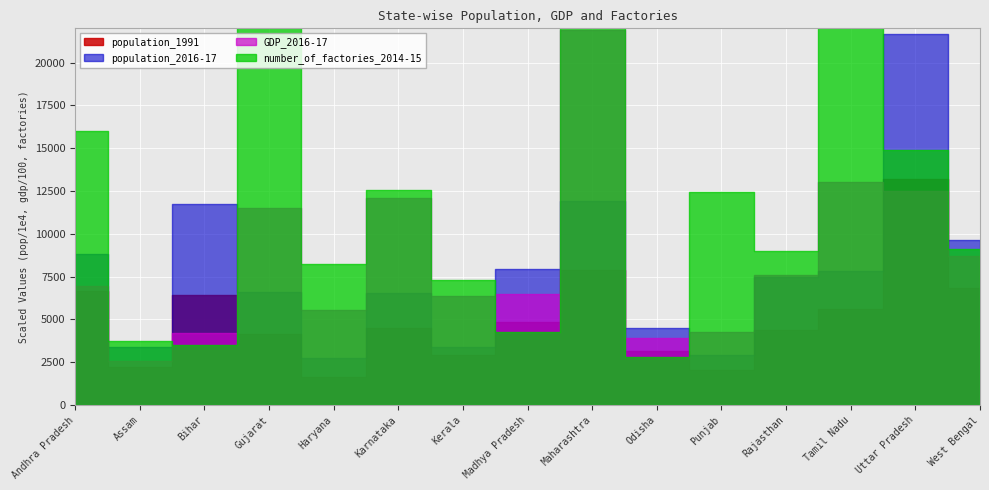

Between Karnataka and Gujarat, which is larger?

Karnataka